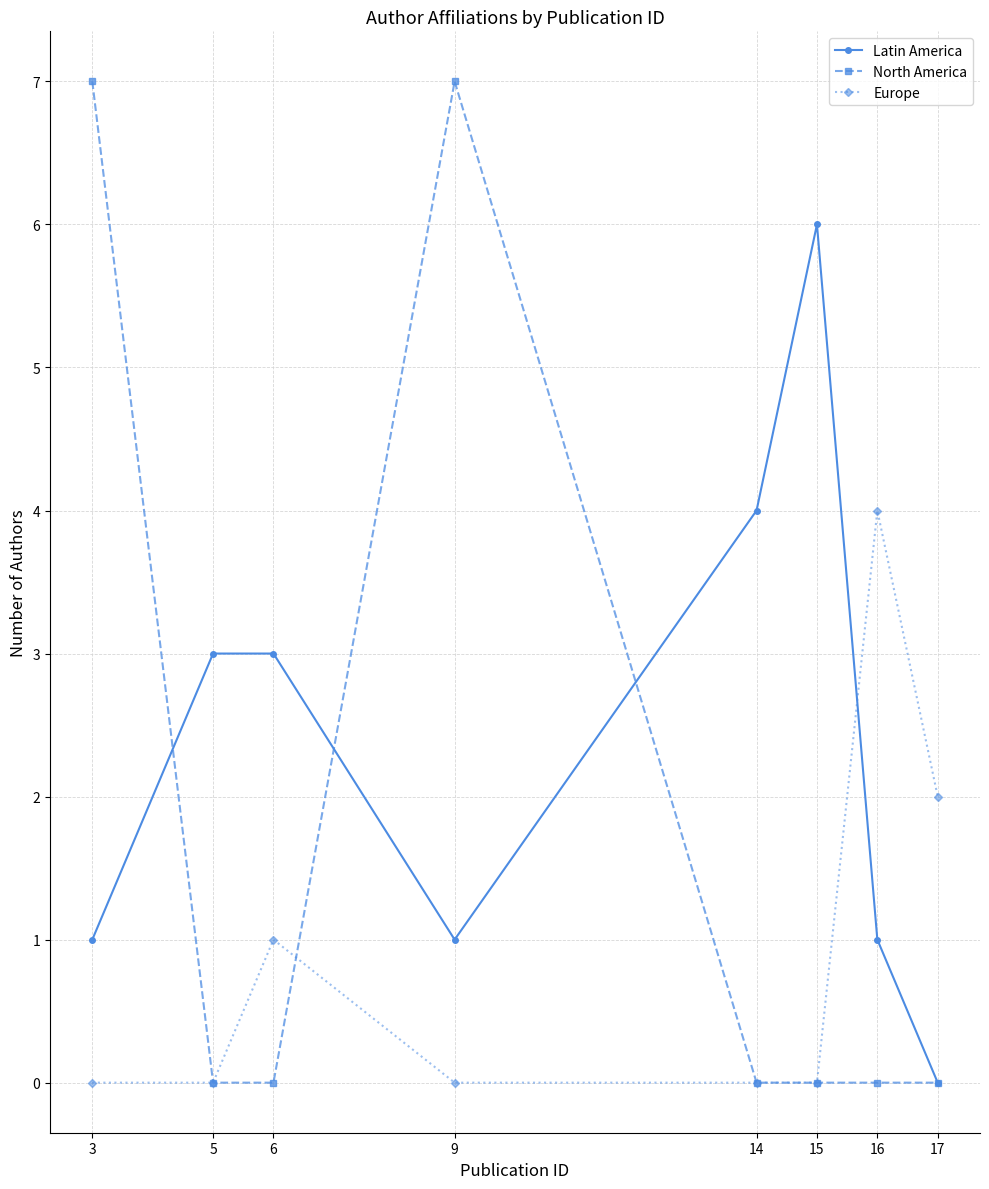

List the series in order of their overall mean, highest first.

Latin America, North America, Europe